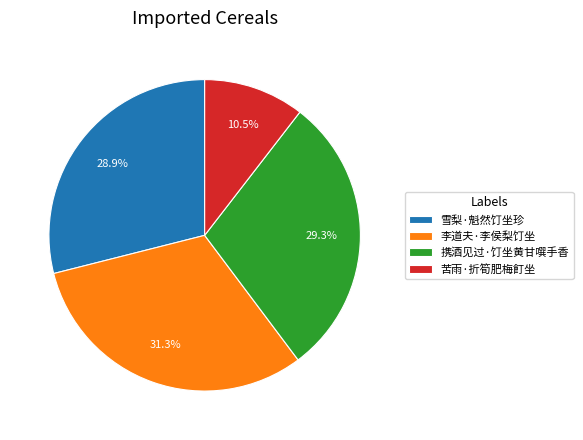

Do 苦雨·折筍肥梅飣坐 and 携酒见过·饤坐黄甘噀手香 together represent more than half of the pie?

No